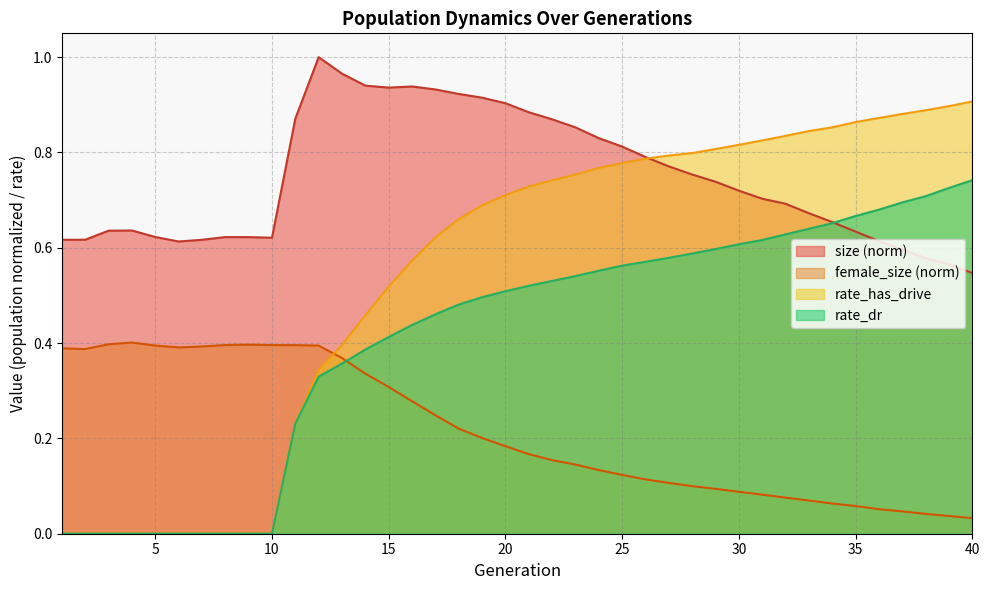

Does the chart have visible grid lines?

Yes